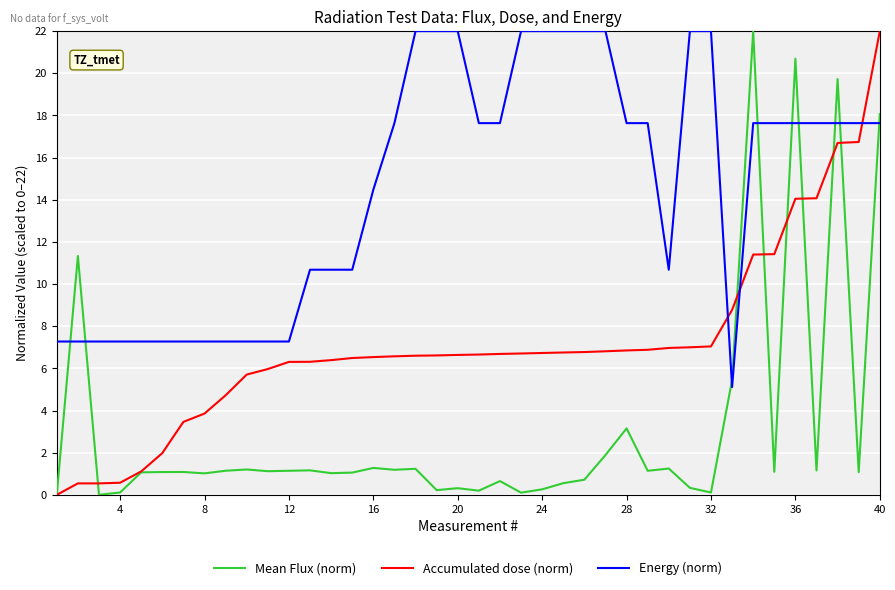

At how many categories does at least one series exceed 7?

40